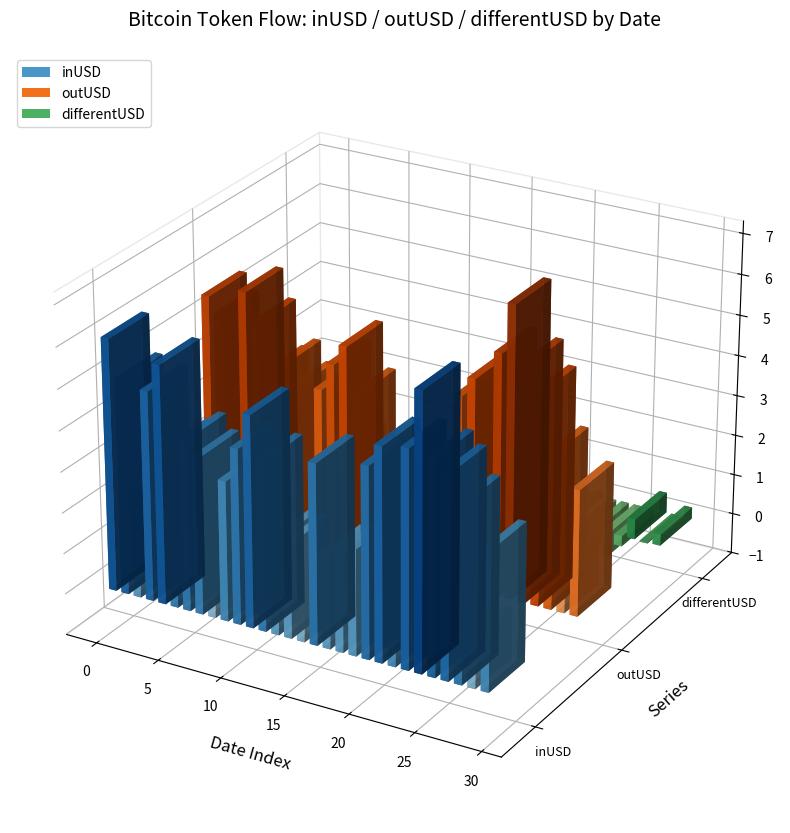

How many bars are there in total?

90